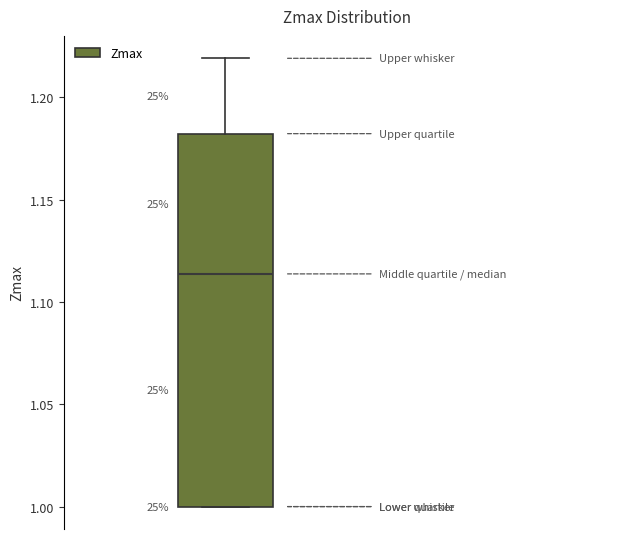

Where is the lower edge of the box on the y-axis? The values are not printed on the chart, so give them approximately, as read against the axis.

1.000